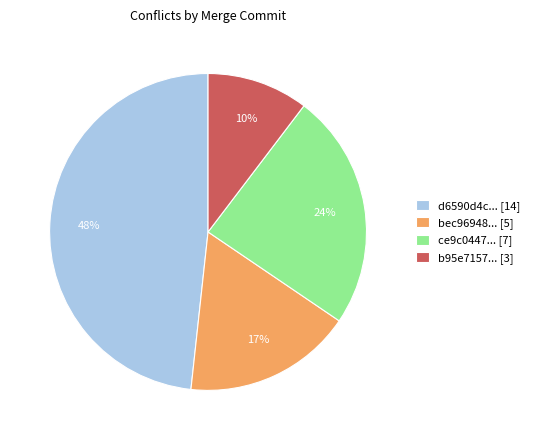

Between d6590d4c... [14] and b95e7157... [3], which is larger?

d6590d4c... [14]